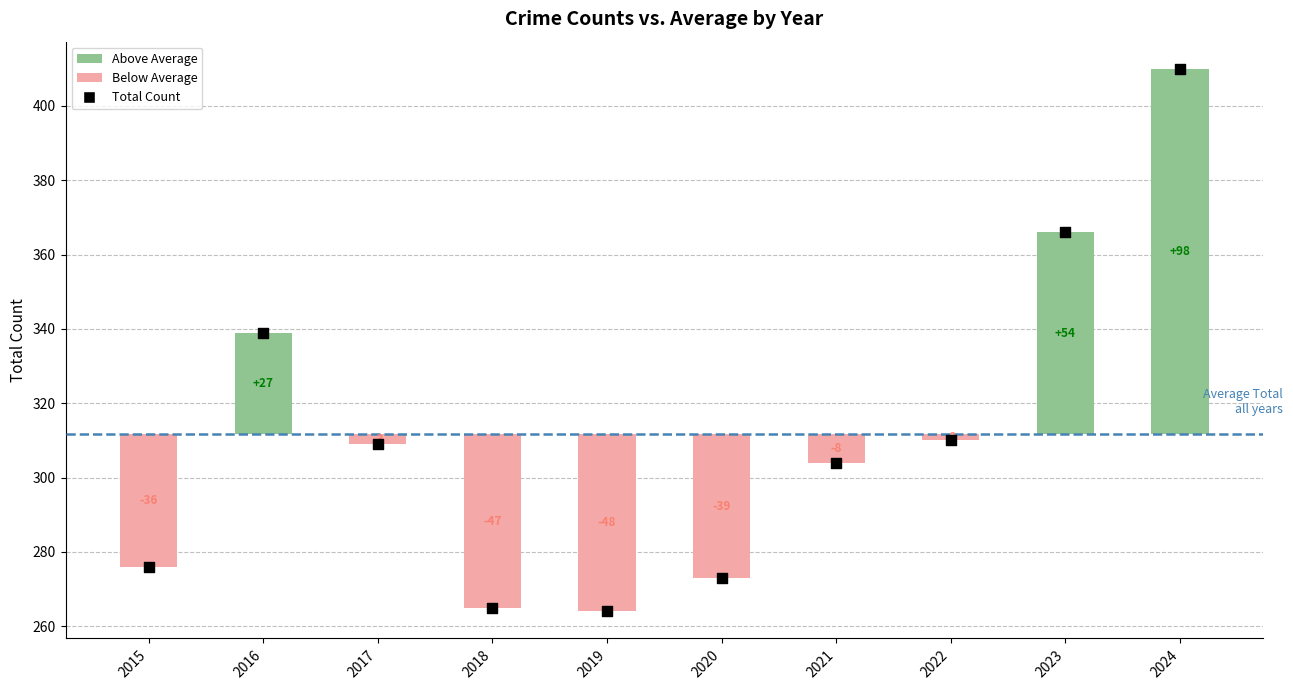

What is the change in value from 2015 to 2017?

+33